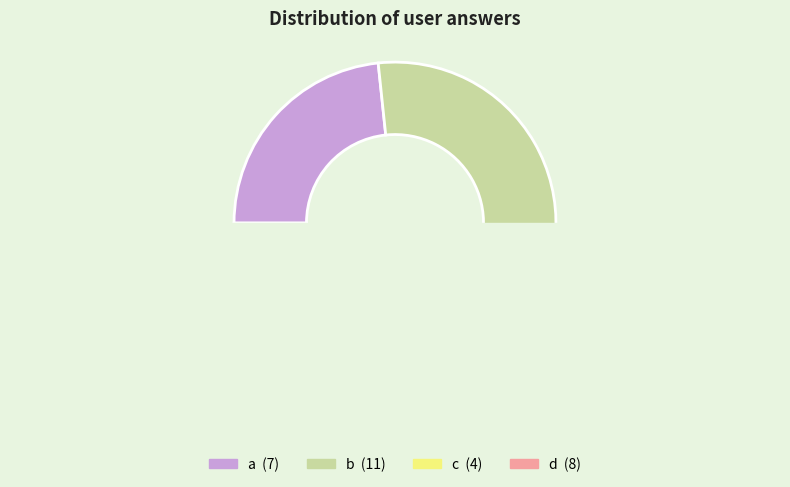

Is there a majority slice in this chart?

No